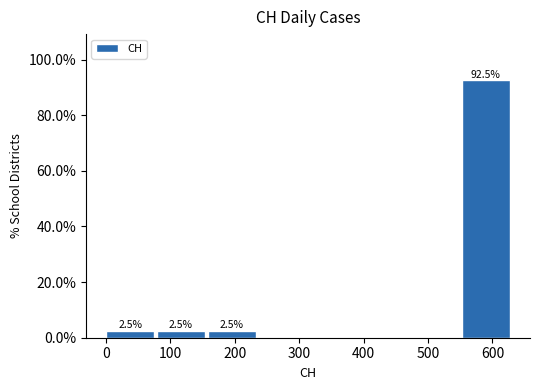

Which range on the x-axis has the tallest bar?

550 to 630